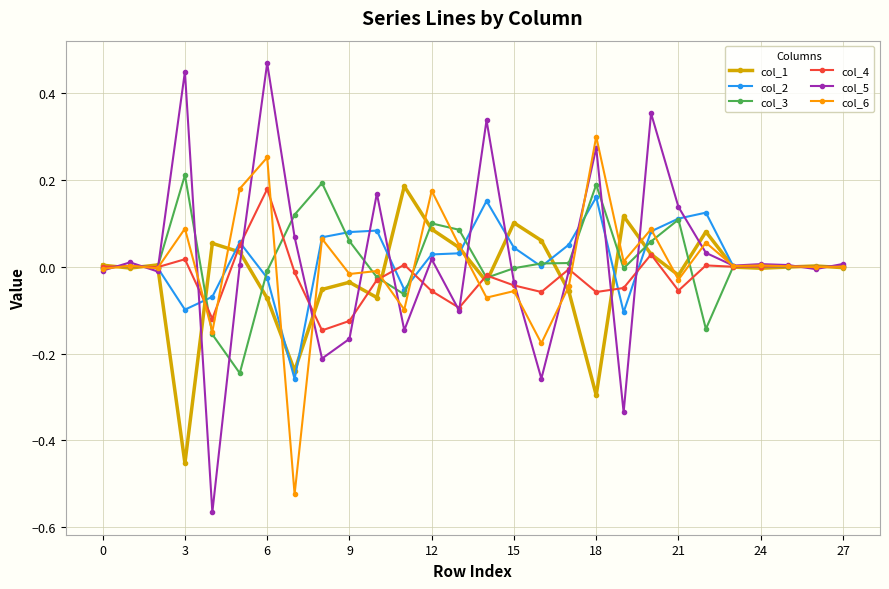

How many categories are shown in the chart?

28